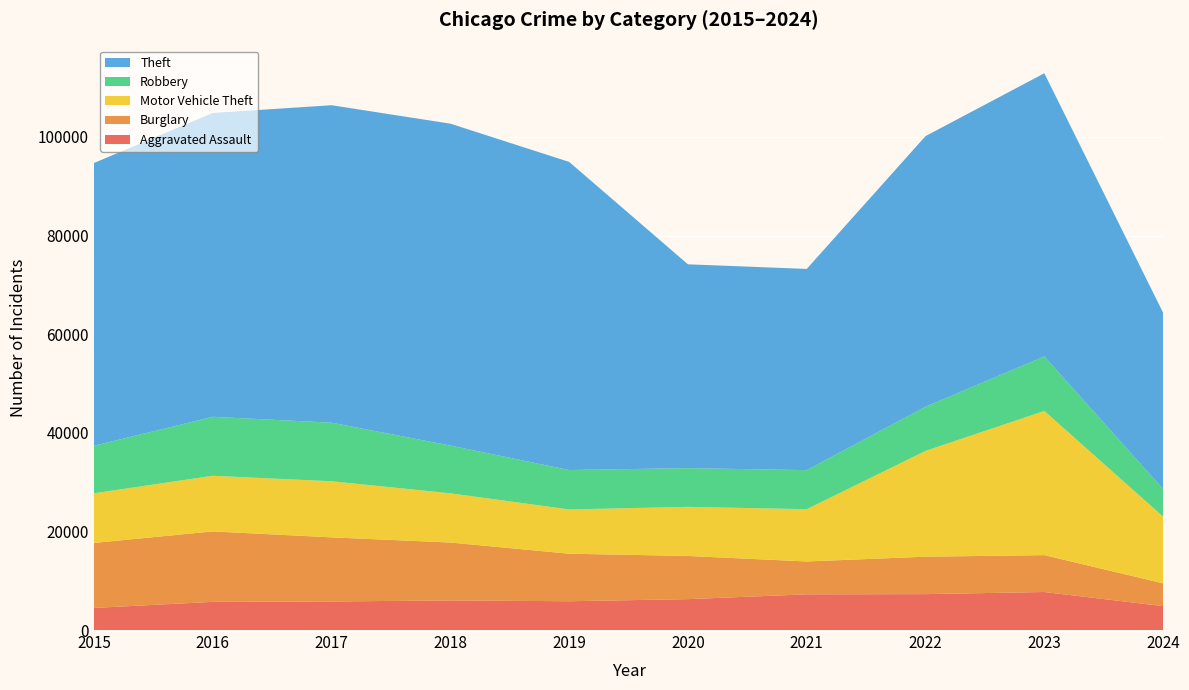

Reading left to right, extract all data points from this chart.

Aggravated Assault: 2015=4480	2016=5713	2017=5793	2018=6001	2019=5841	2020=6265	2021=7242	2022=7280	2023=7710	2024=4848
Burglary: 2015=13184	2016=14289	2017=13001	2018=11747	2019=9638	2020=8758	2021=6662	2022=7593	2023=7482	2024=4623
Motor Vehicle Theft: 2015=10068	2016=11285	2017=11380	2018=9985	2019=8977	2020=9959	2021=10603	2022=21461	2023=29246	2024=13528
Robbery: 2015=9638	2016=11960	2017=11880	2018=9681	2019=7995	2020=7855	2021=7920	2022=8963	2023=11054	2024=5598
Theft: 2015=57351	2016=61623	2017=64386	2018=65289	2019=62495	2020=41337	2021=40813	2022=54879	2023=57432	2024=35754